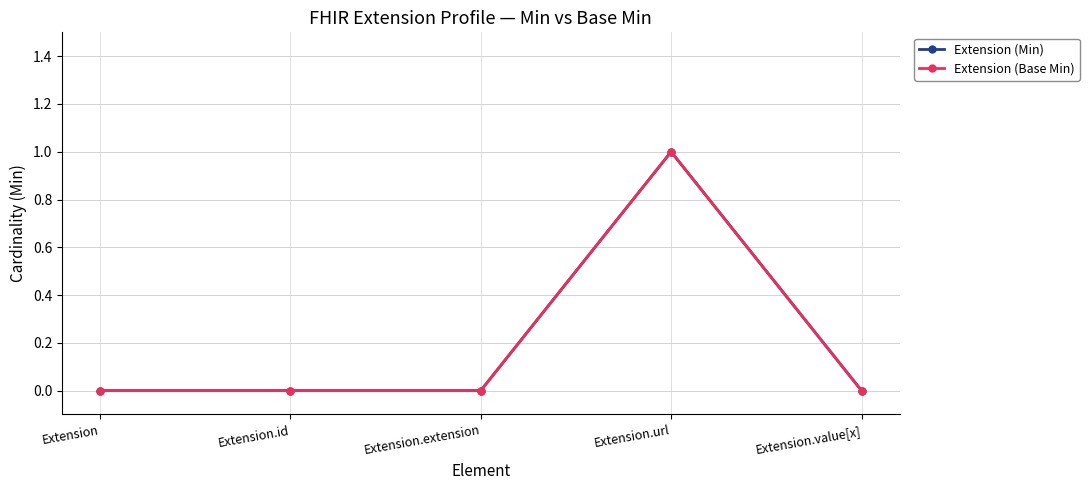

What is the greatest value displayed?

1